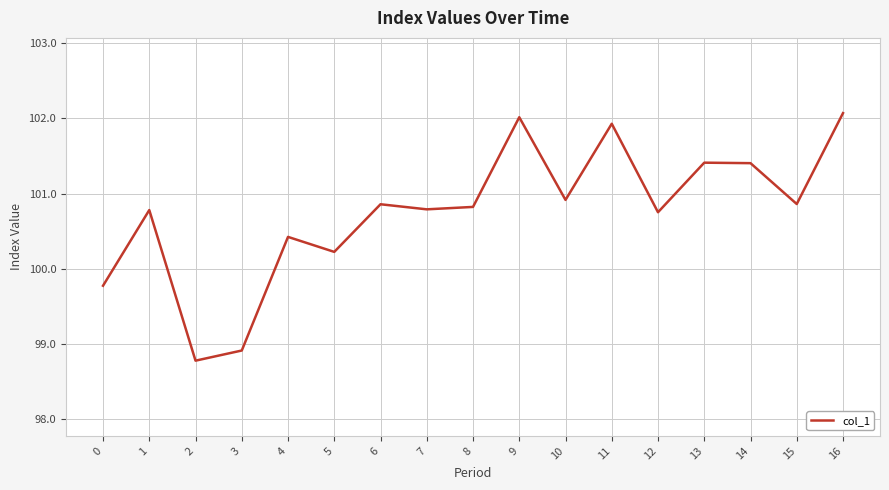

True or false: the data has more than 1 interior local peaks.

True